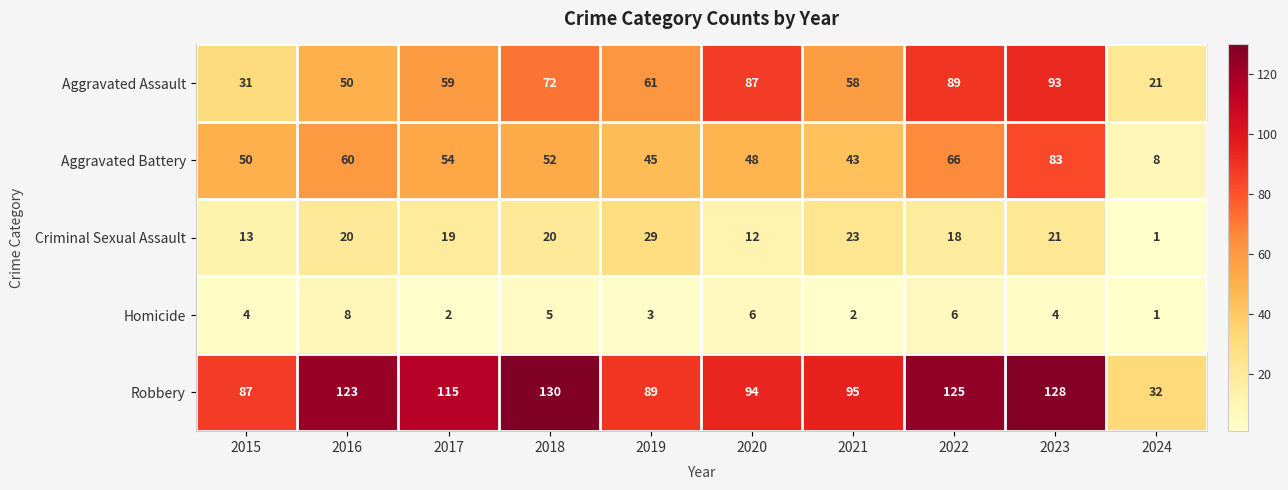

What value does the Aggravated Assault series have at 2021, to the nearest 10?

60